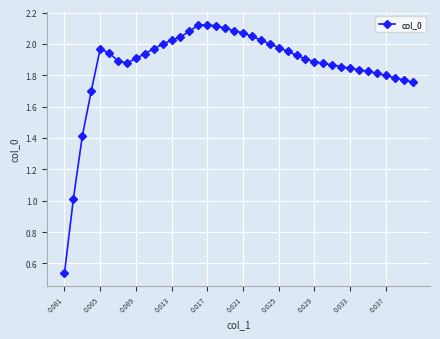

True or false: there are more than 0 points higher than both neighbors.

True